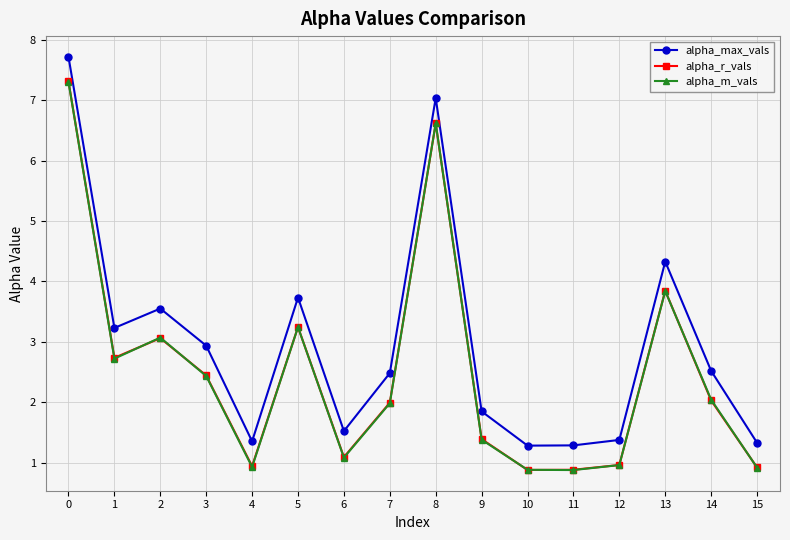

True or false: alpha_max_vals and alpha_r_vals cross at least once.

False